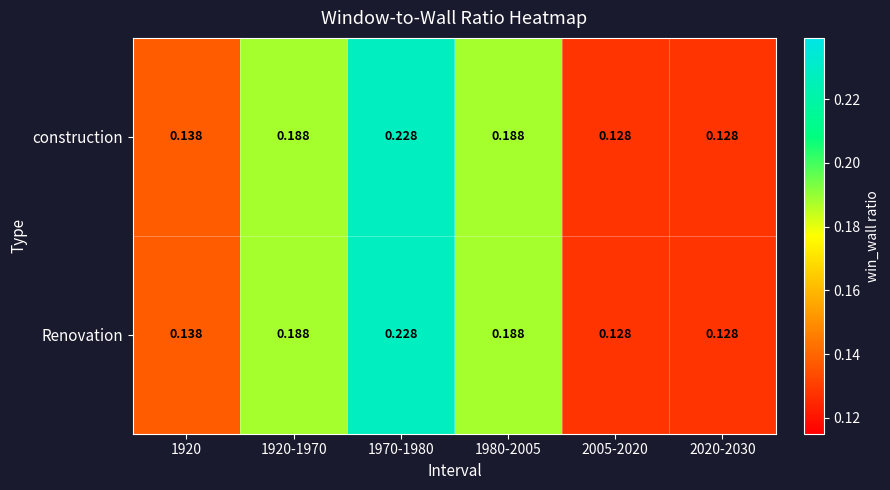

Is the value of construction at 1980-2005 greater than the value of Renovation at 2005-2020?

Yes